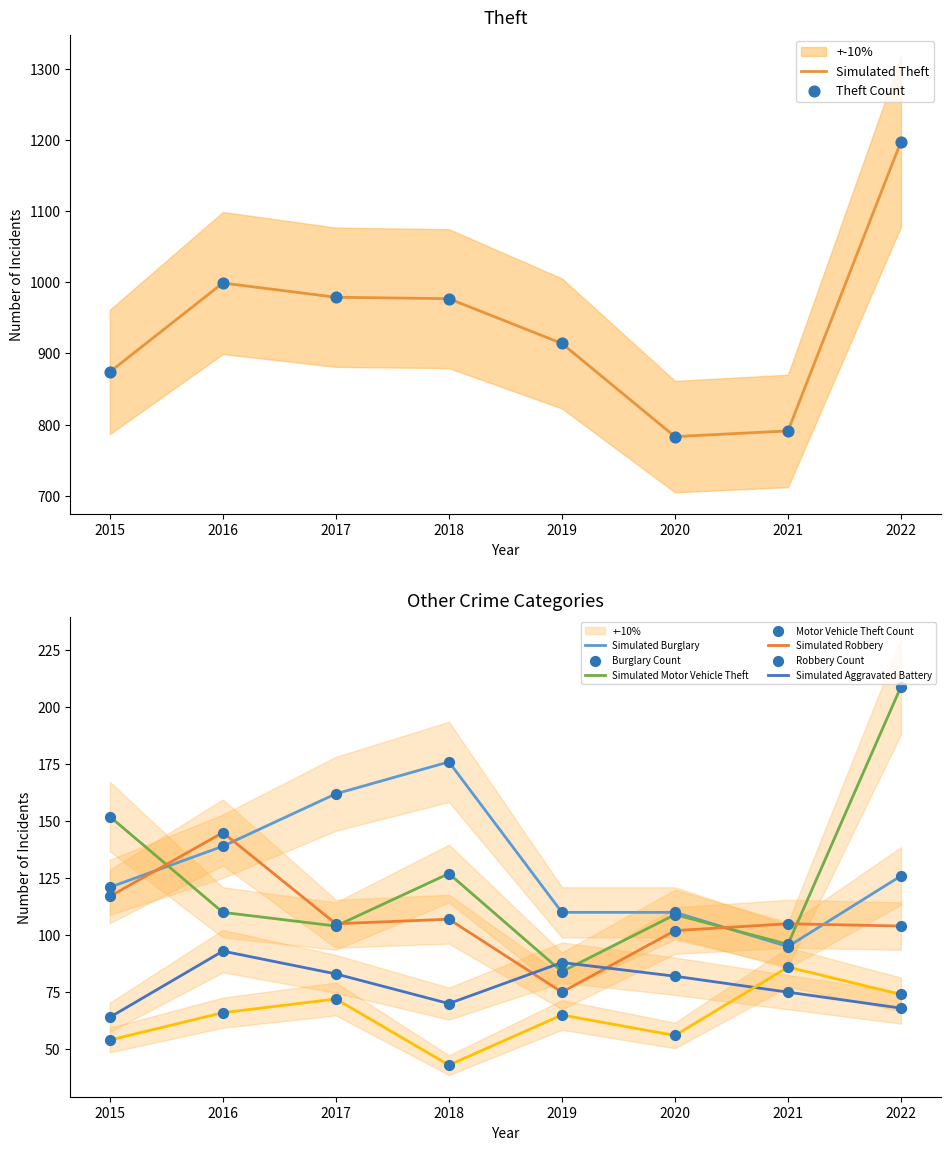

The value of Simulated Theft at 2019 is 914. True or false?

True